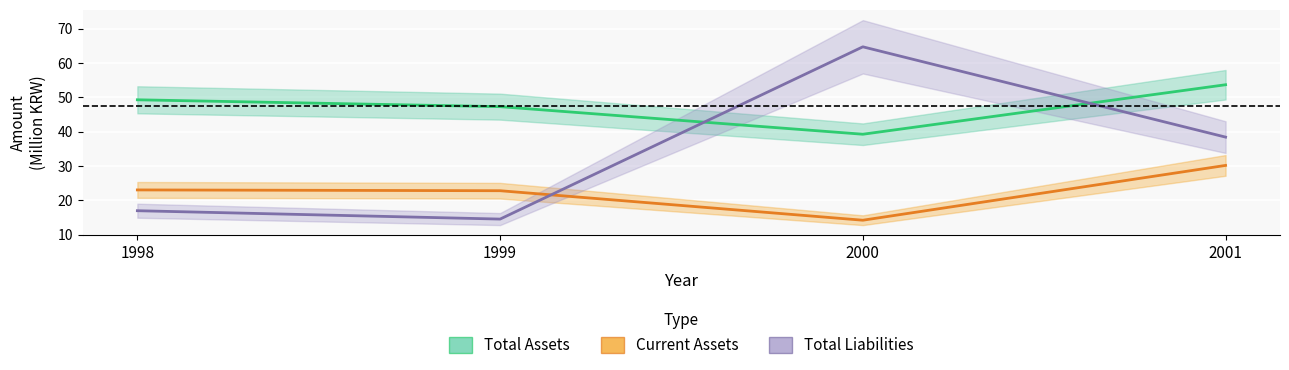

The Total Liabilities series shows 89.8 at 2000. True or false?

False